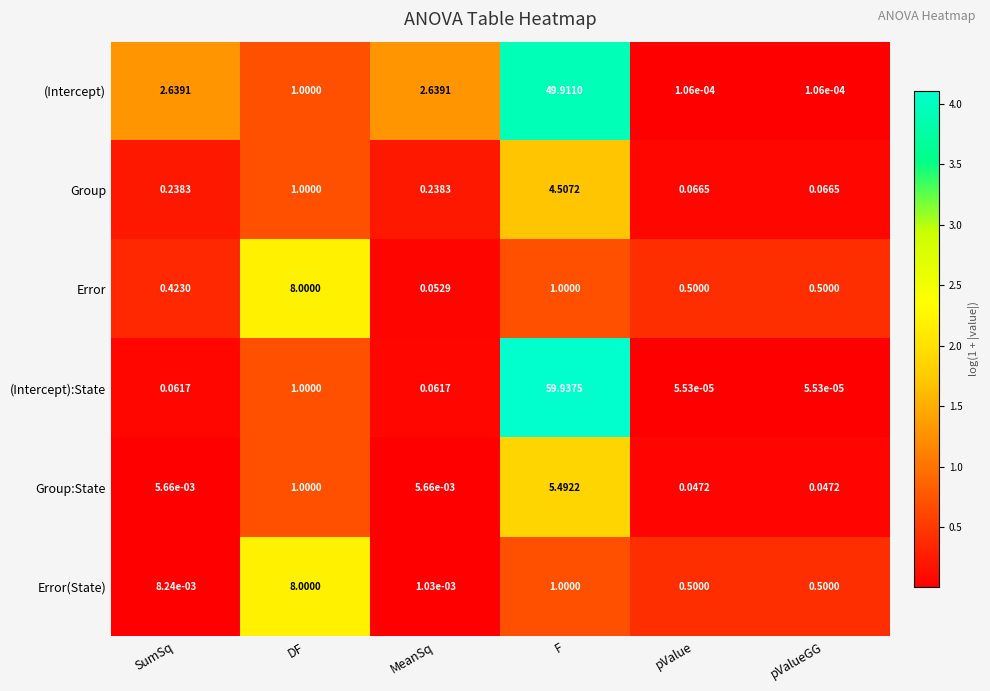

At which label is Group closest to 2?

DF